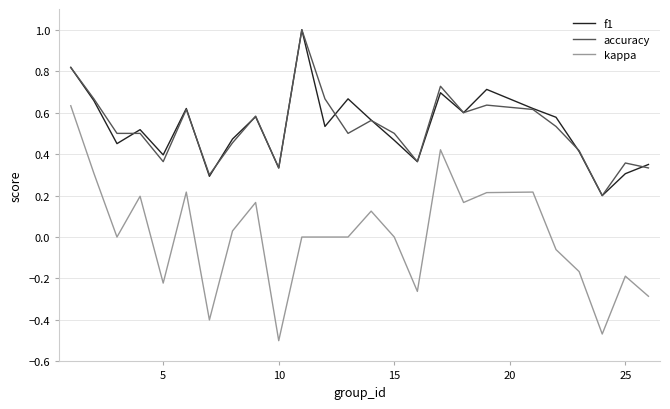

Which series has the largest range (max minus min)?

kappa